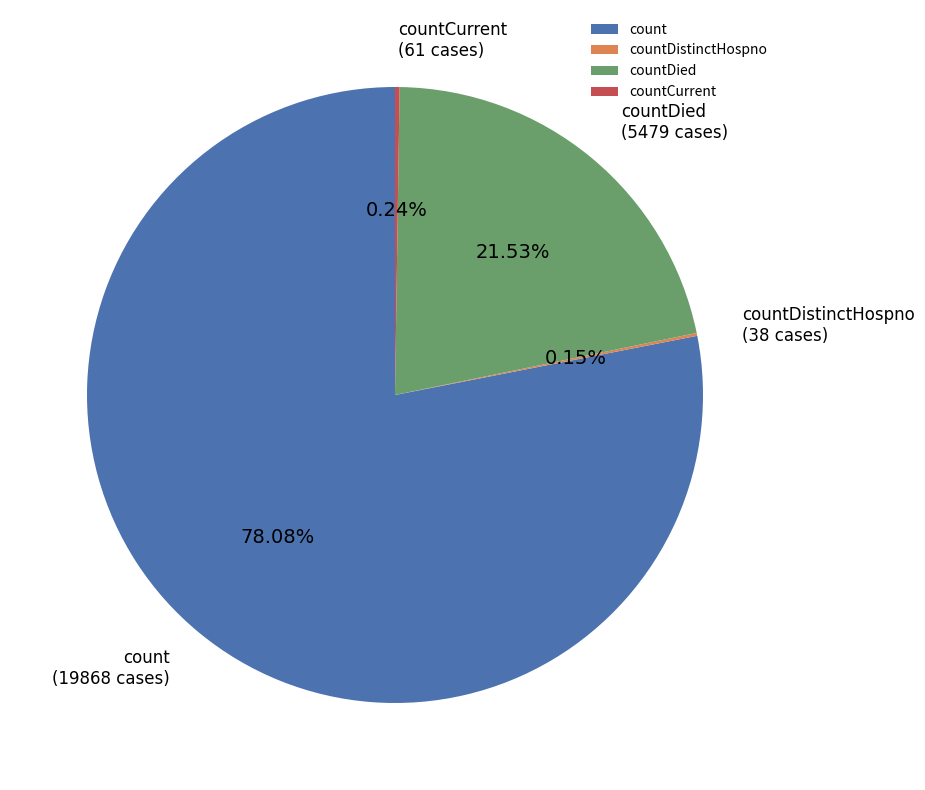

Which category has the biggest portion of the pie?

count